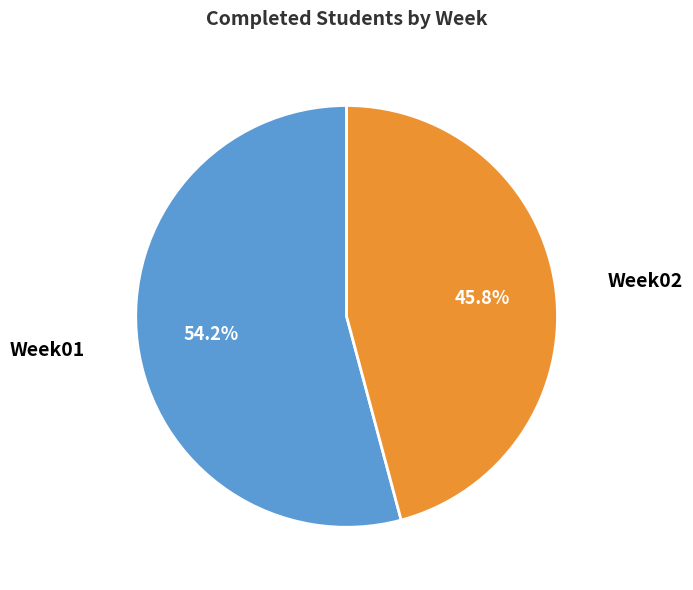

Does any single category account for the majority?

Yes